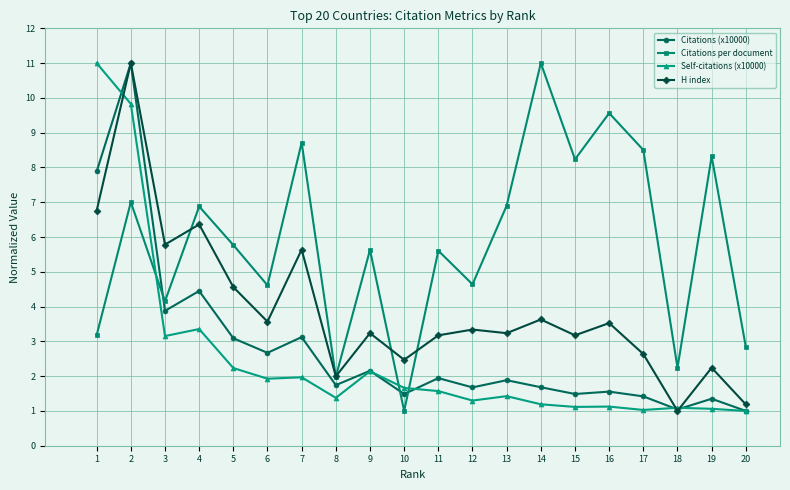

True or false: Citations (x10000) has more than 2 interior local peaks.

True